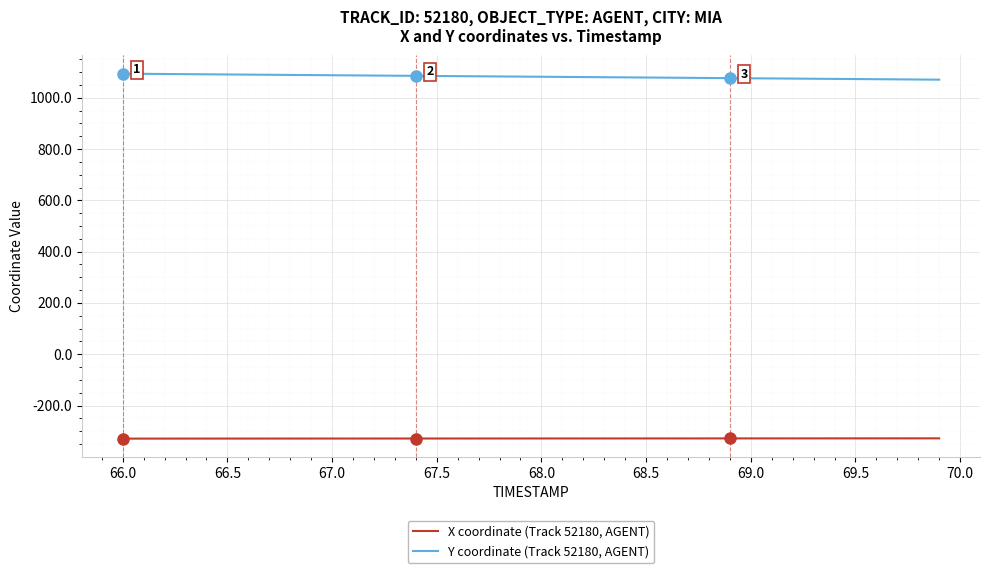

True or false: Y coordinate (Track 52180, AGENT) and X coordinate (Track 52180, AGENT) intersect in this chart.

False